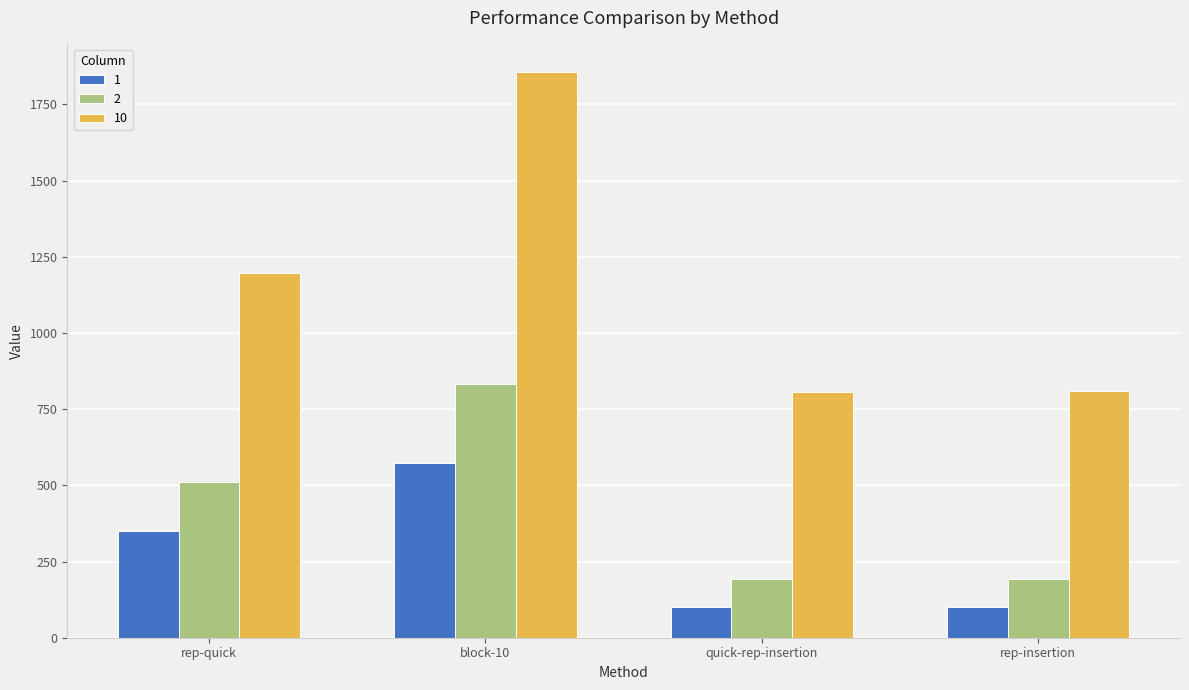

The value of 10 at rep-quick is 1195.6. True or false?

True